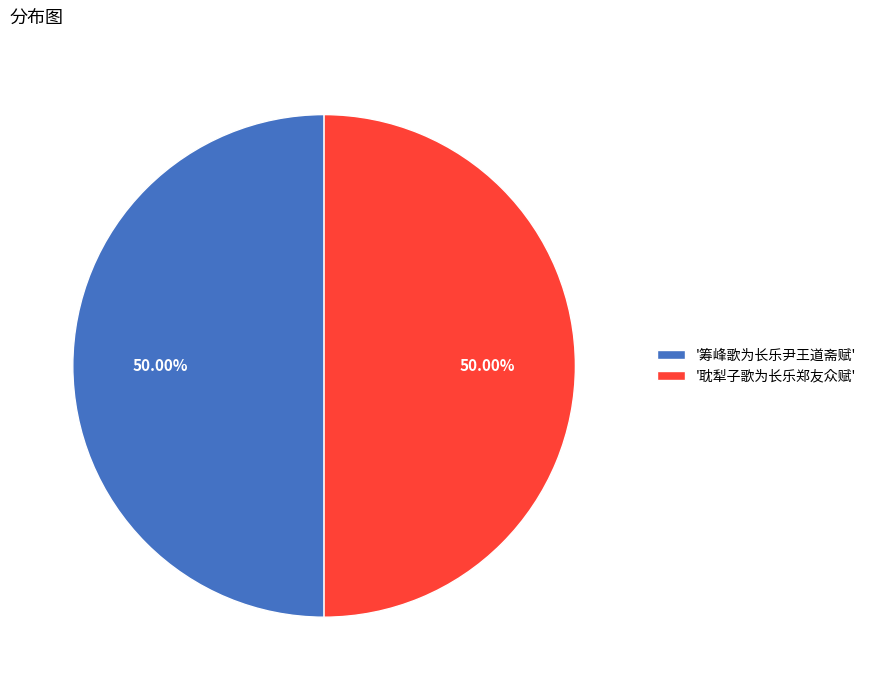

Approximately how many times larger is the value at '筹峰歌为长乐尹王道斋赋' compared to '耽犁子歌为长乐郑友众赋'?

1.0